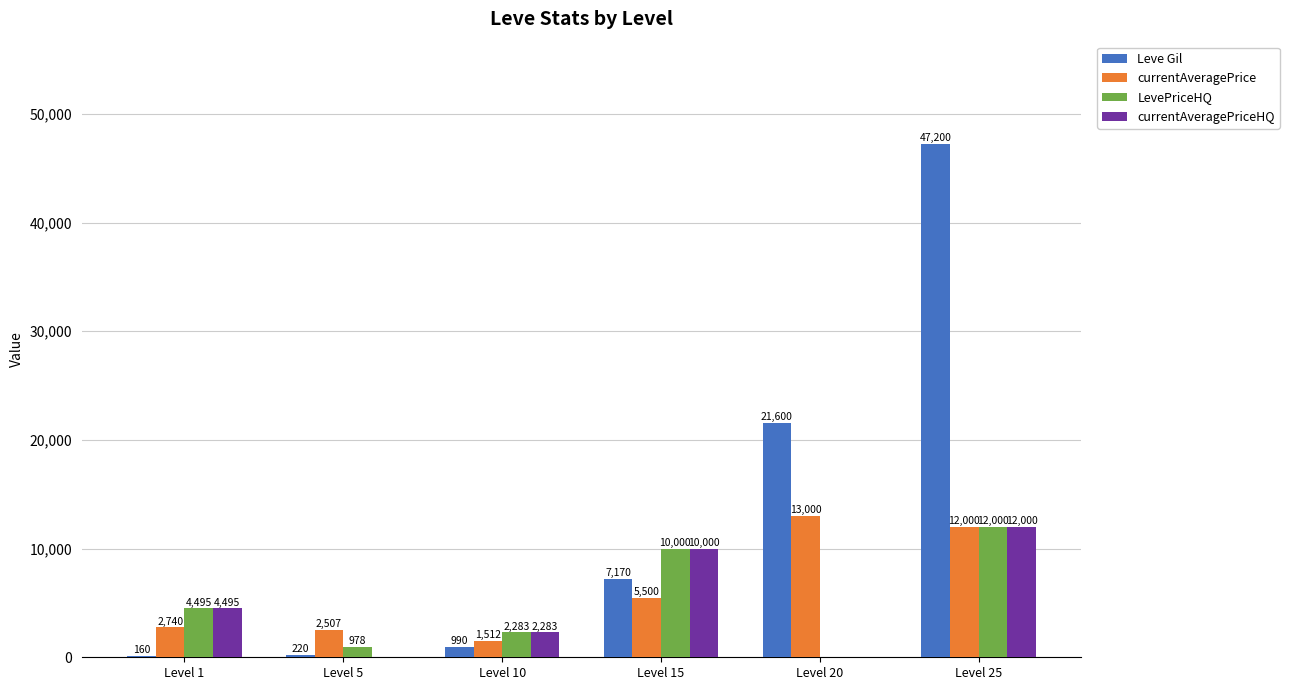

Is it true that LevePriceHQ equals 17819.1 at Level 25?

False